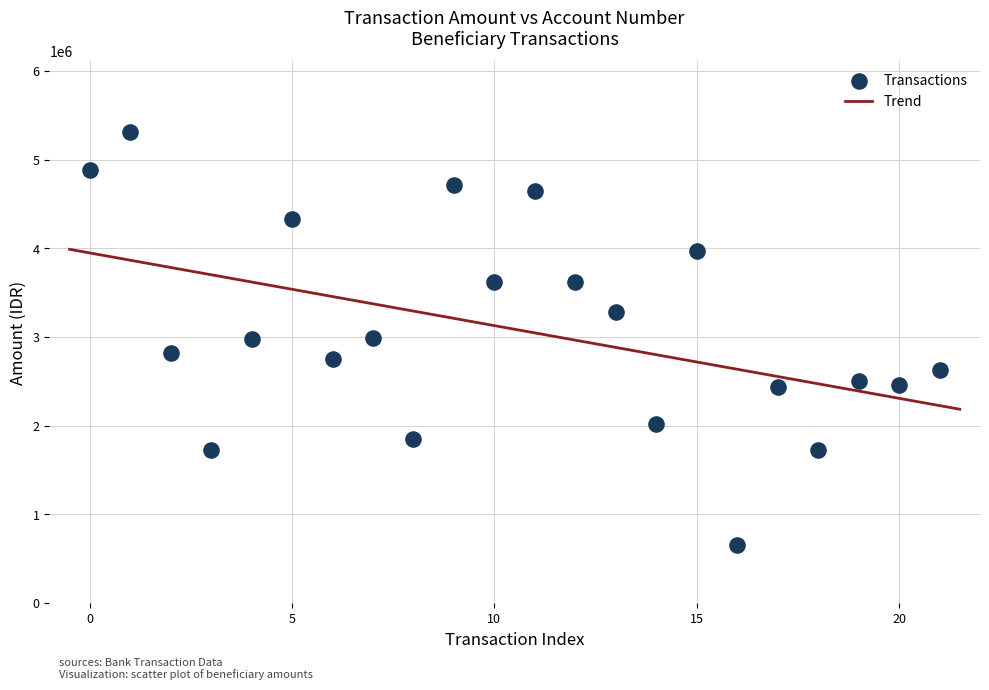

What is the range of Y values (max minus min)?

4653026